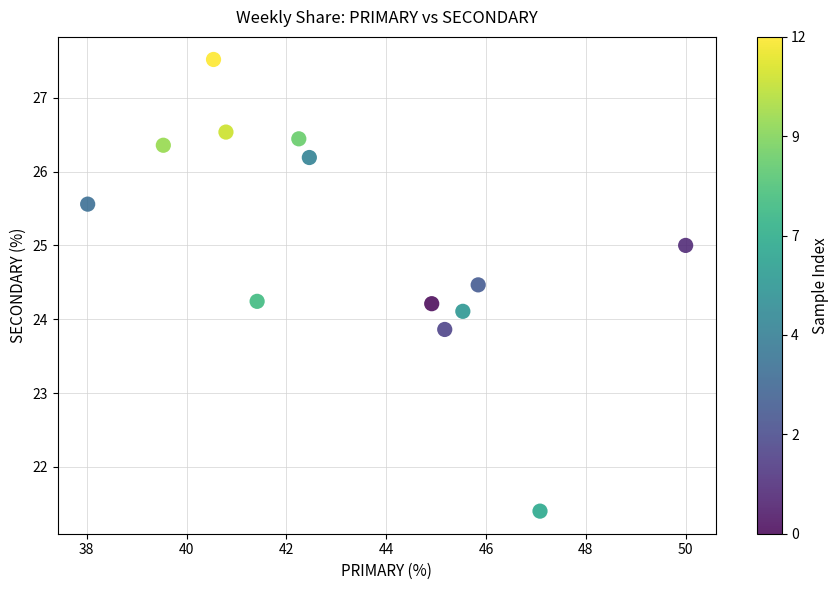

What is the range of Y values (max minus min)?

6.1